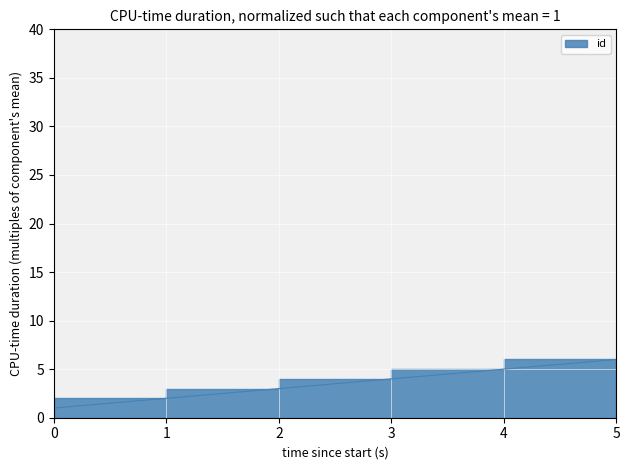

List the labels in order of value, largest first.

5, 4, 3, 2, 1, 0